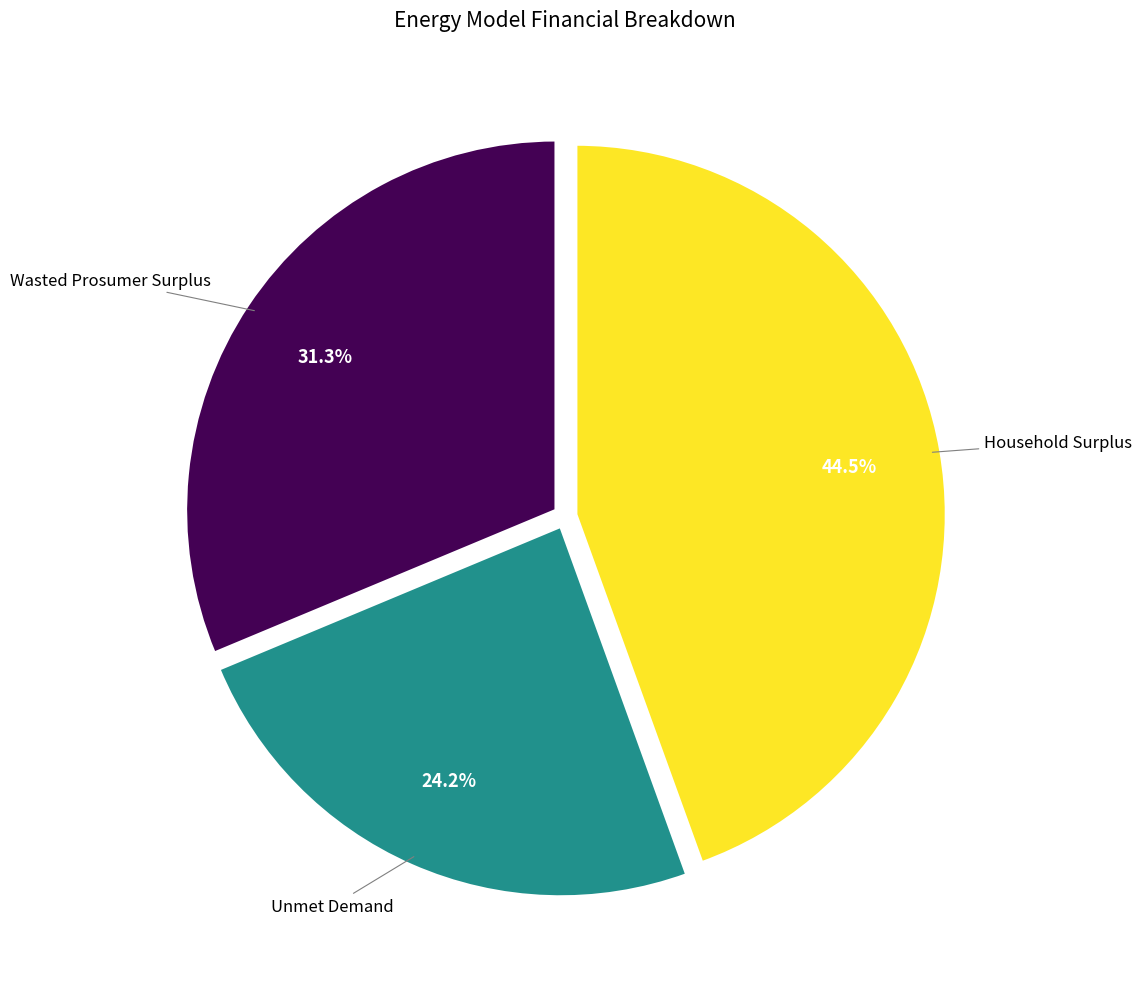

Is Household Surplus the majority of the pie?

No